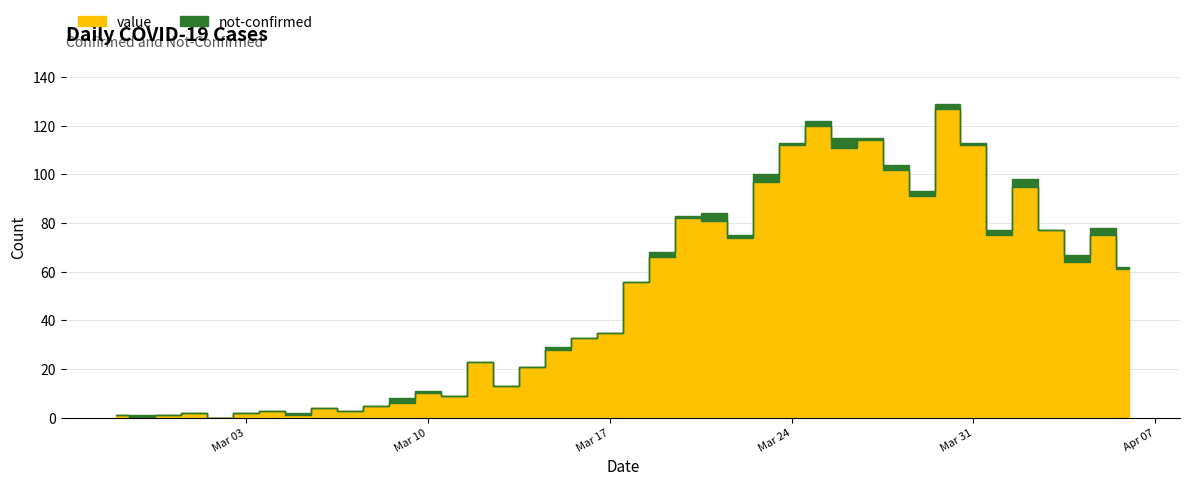

What position from the left is 2020-03-04?

7